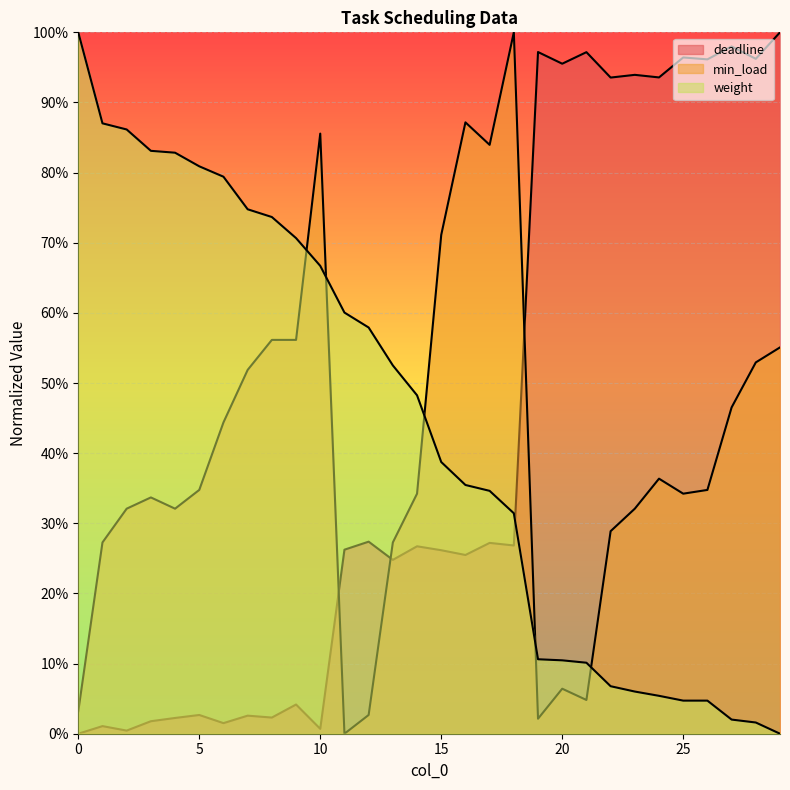

After their last crossing, which series has the higher values: deadline or min_load?

deadline